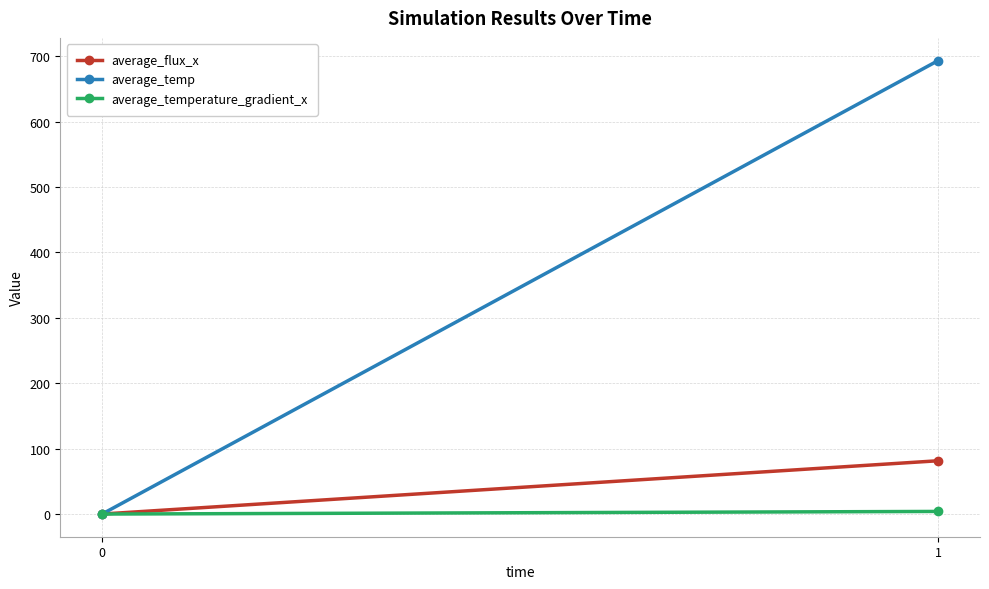

What is the sum of the average_temperature_gradient_x values at 0 and 1?

4.0